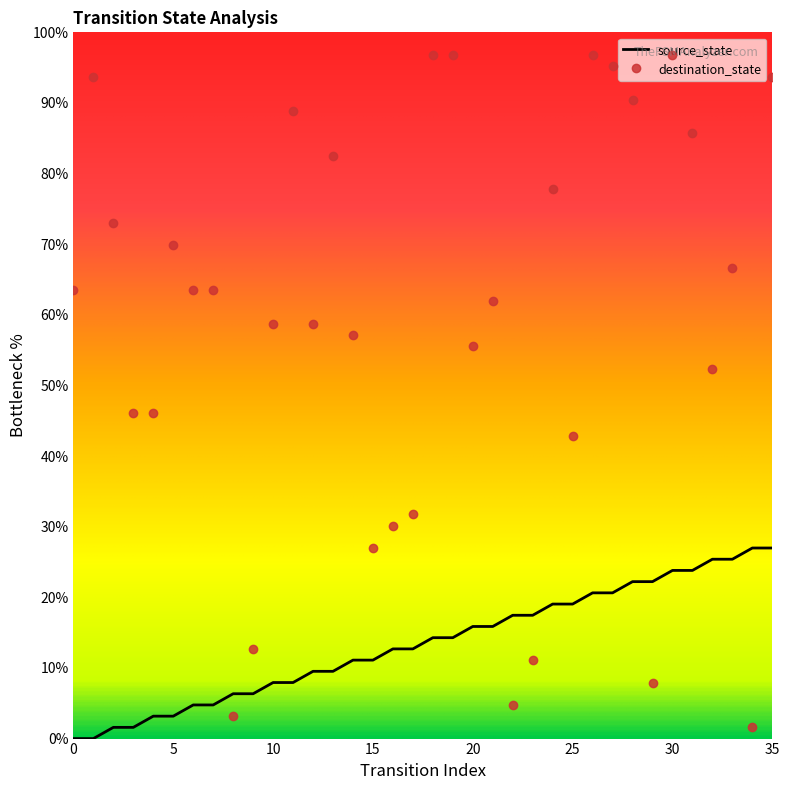

Reading left to right, list all the values displayed in this chart.

source_state: 0.0	0.0	1.6	1.6	3.2	3.2	4.8	4.8	6.3	6.3	7.9	7.9	9.5	9.5	11.1	11.1	12.7	12.7	14.3	14.3	15.9	15.9	17.5	17.5	19.0	19.0	20.6	20.6	22.2	22.2	23.8	23.8	25.4	25.4	27.0	27.0
destination_state: 63.5	93.7	73.0	46.0	46.0	69.8	63.5	63.5	3.2	12.7	58.7	88.9	58.7	82.5	57.1	27.0	30.2	31.7	96.8	96.8	55.6	61.9	4.8	11.1	77.8	42.9	96.8	95.2	90.5	7.9	96.8	85.7	52.4	66.7	1.6	93.7